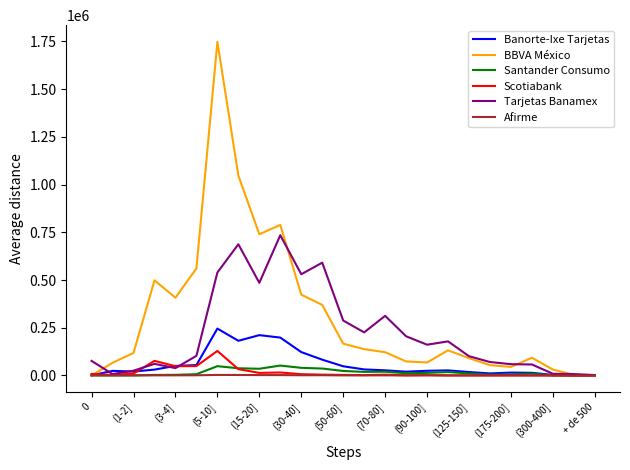

How many values in the Scotiabank series are below 2626?

12